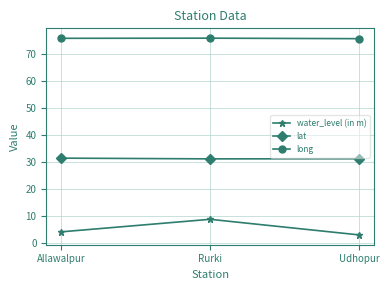

Does the chart display data point markers on the line(s)?

Yes